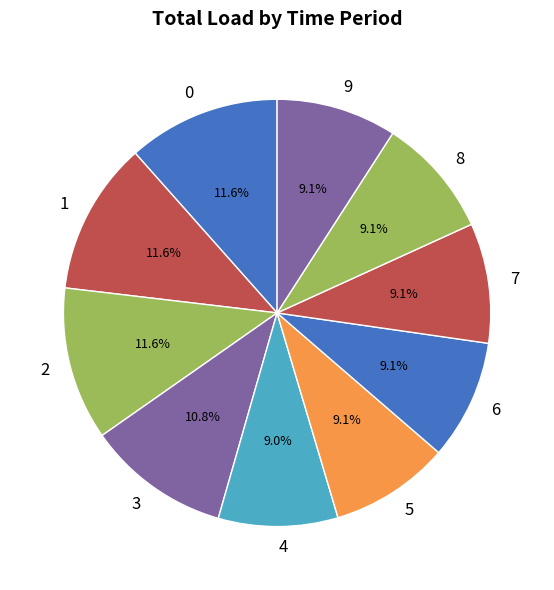

What is the ratio of the value at 6 to the value at 3?

0.8